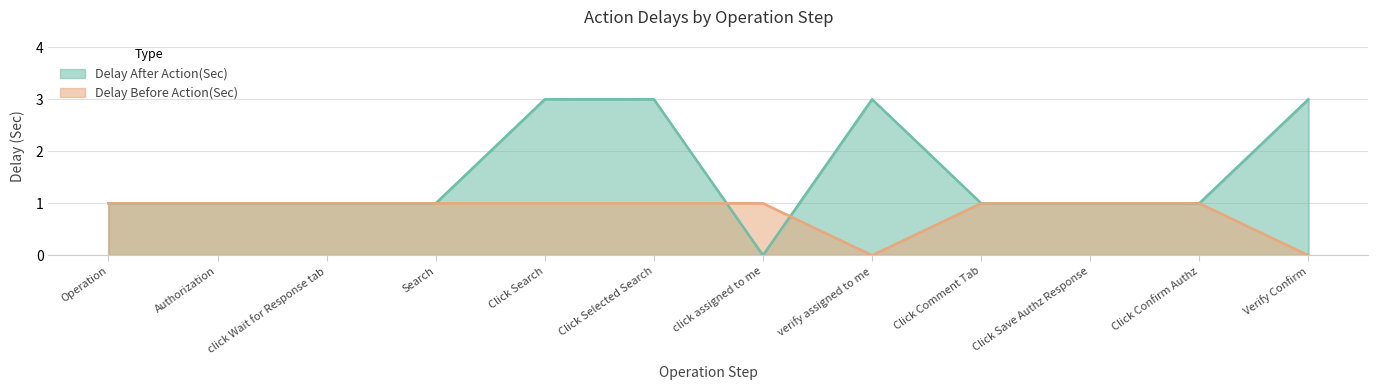

Which series ends up on top after the final intersection of Delay Before Action(Sec) and Delay After Action(Sec)?

Delay After Action(Sec)